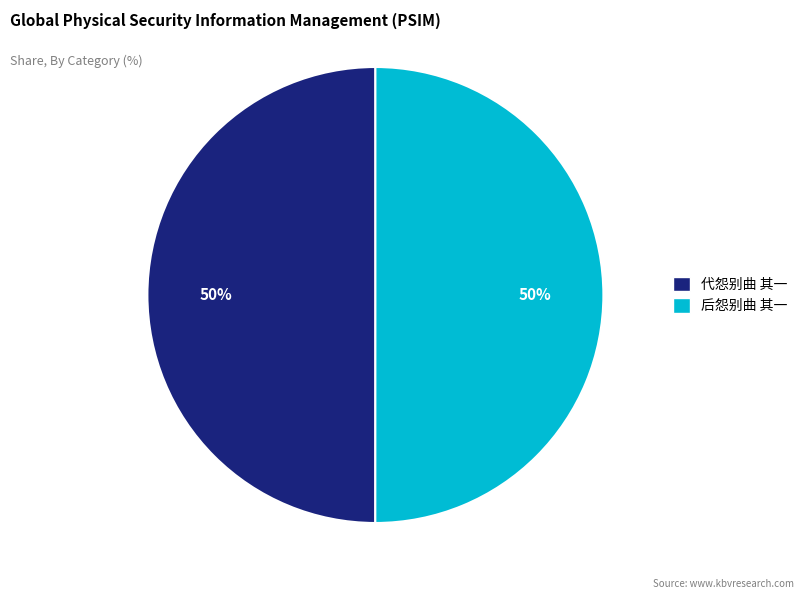

To the nearest percent, what is the combined percentage of 代怨别曲 其一 and 后怨别曲 其一?

100%